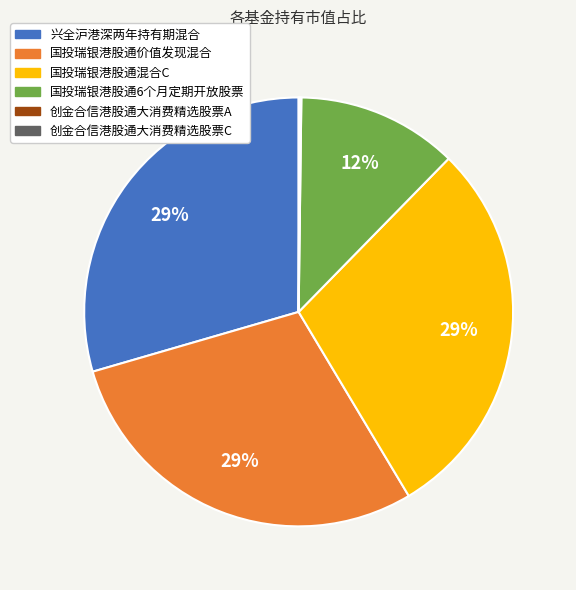

To the nearest percent, what percentage of the pie is 国投瑞银港股通价值发现混合?

29%